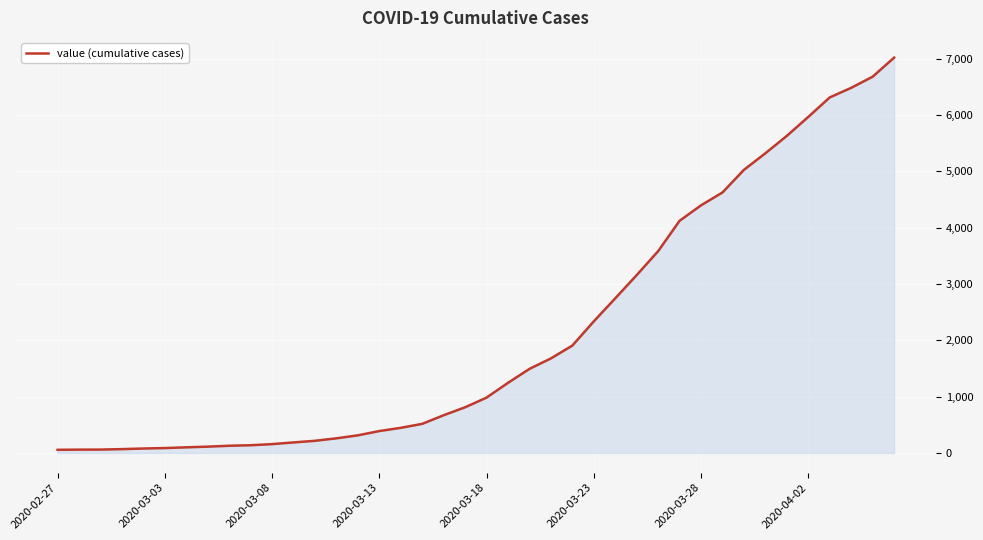

Does the chart display data point markers on the line(s)?

No